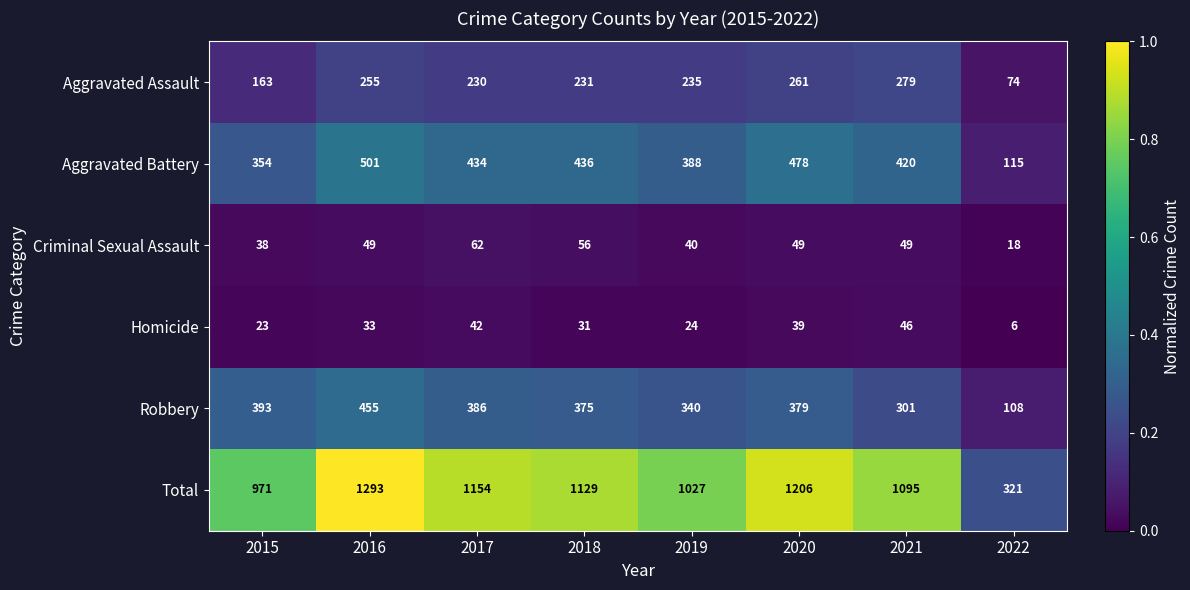

The Aggravated Assault series shows 255 at 2016. True or false?

True